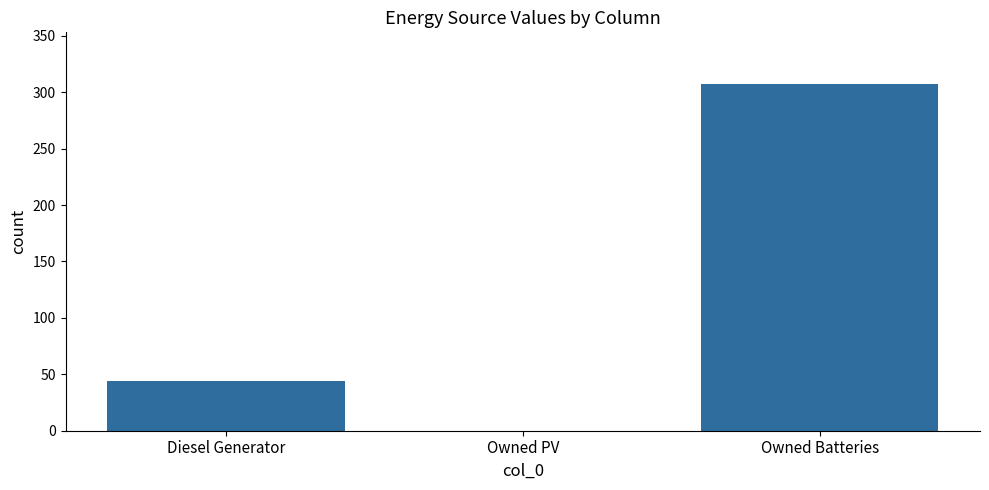

The value at Owned Batteries is 307. True or false?

True